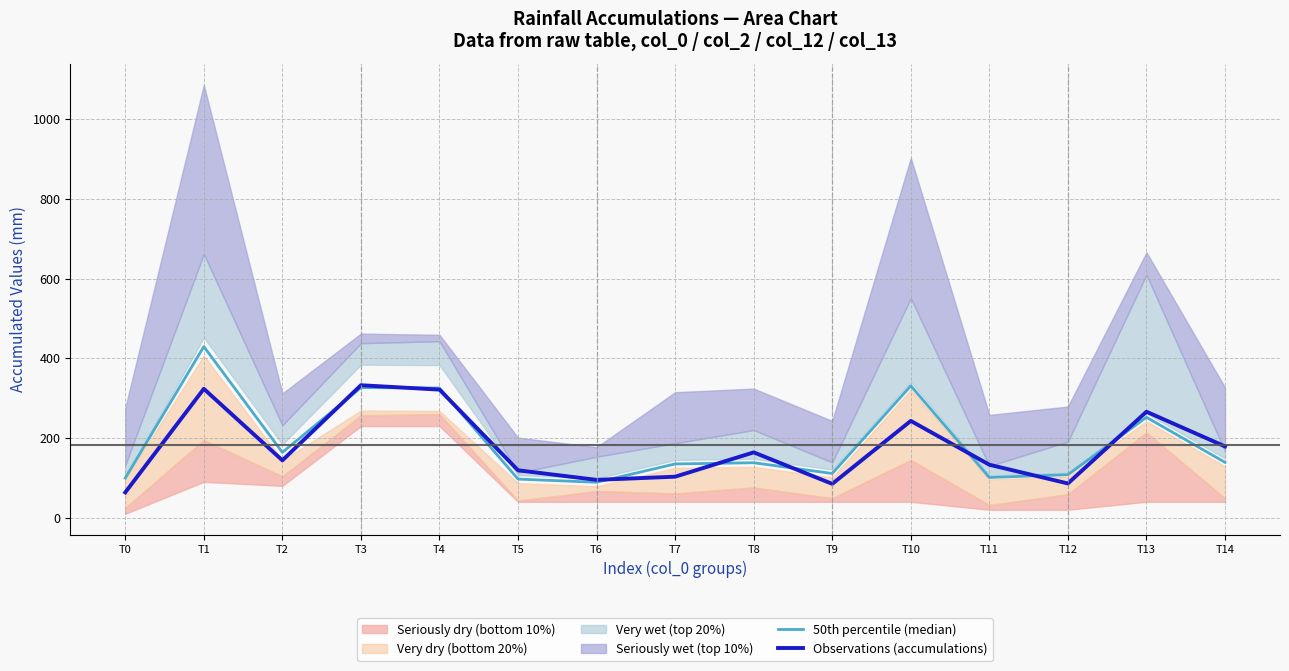

Where does the Observations (accumulations) series first go above 144?

T1